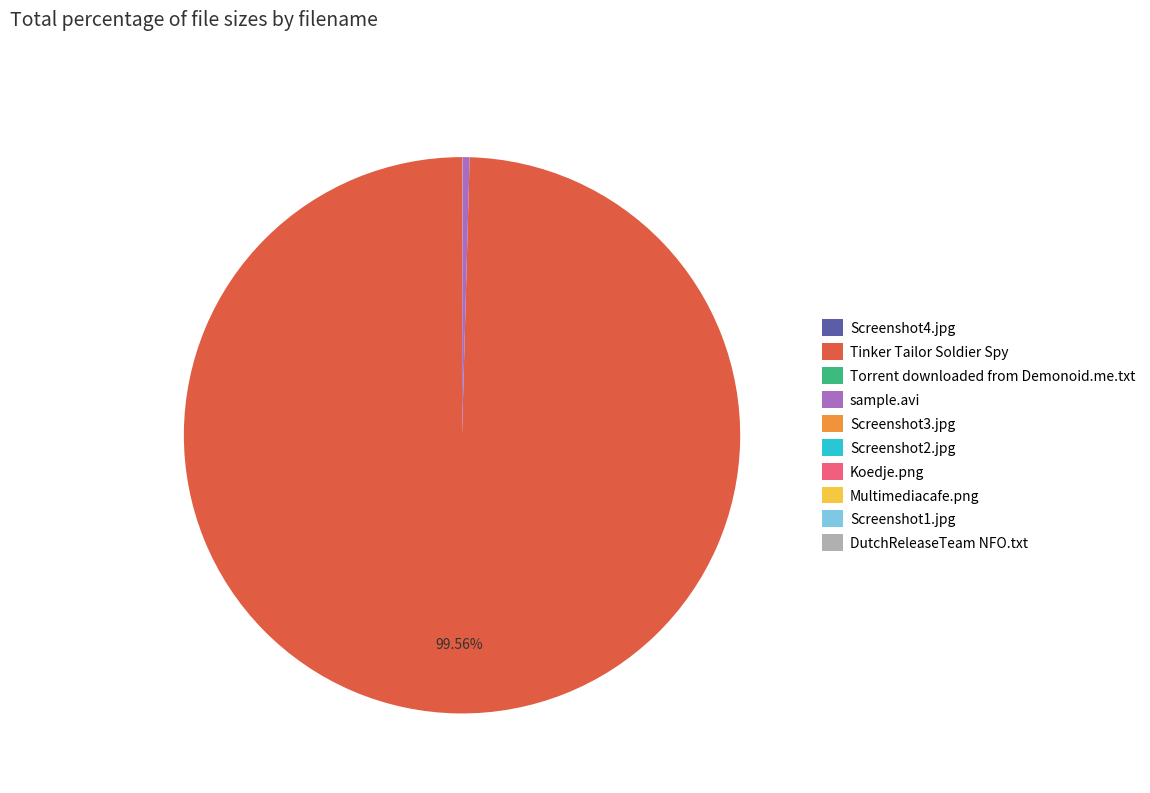

Which slice represents more than half of the pie?

Tinker Tailor Soldier Spy